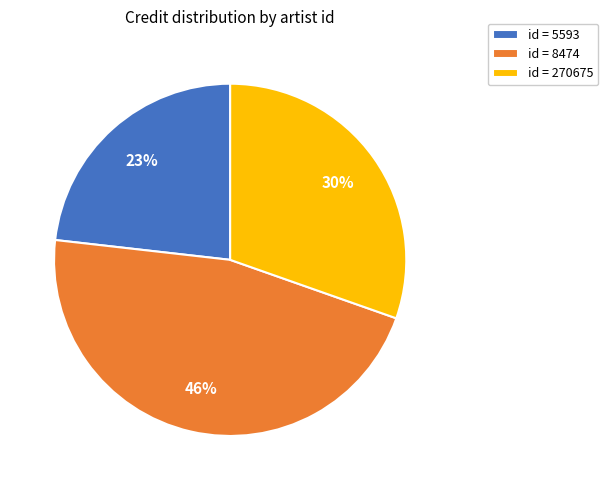

How many slices are in this pie chart?

3